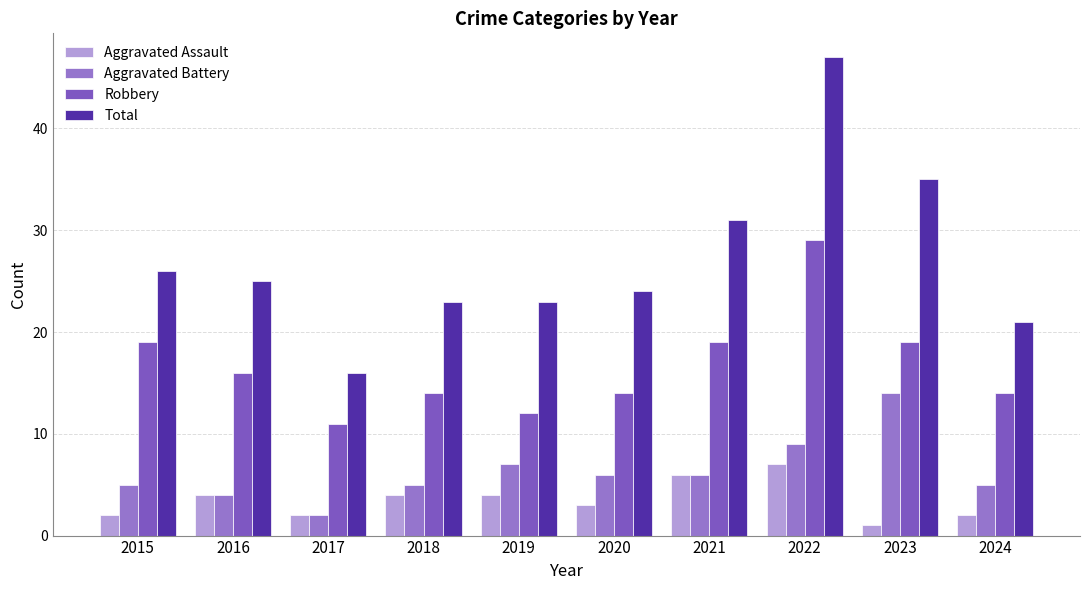

Which category has the highest value across all series?

2022